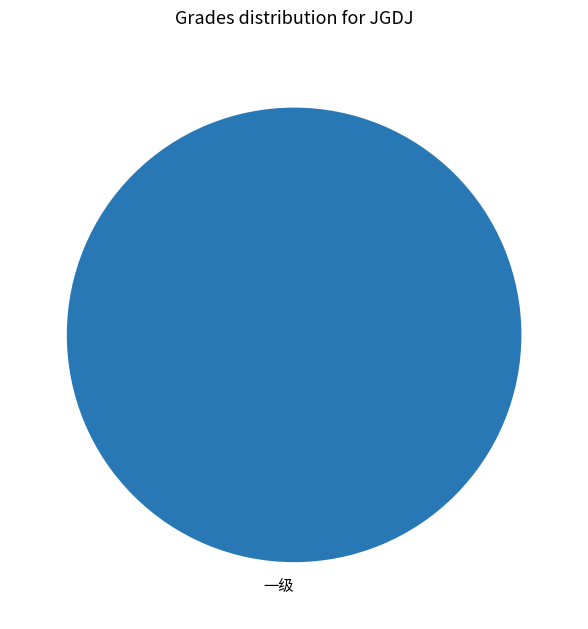

The 一级 slice represents 100% of the pie. True or false?

True